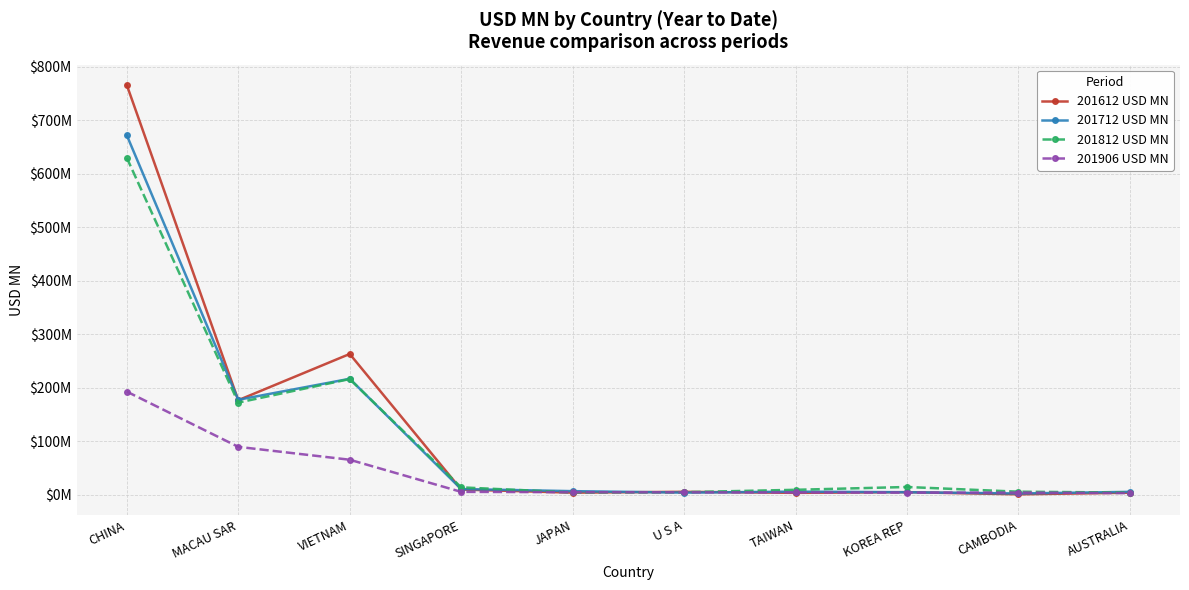

At how many categories does at least one series exceed 373?

1